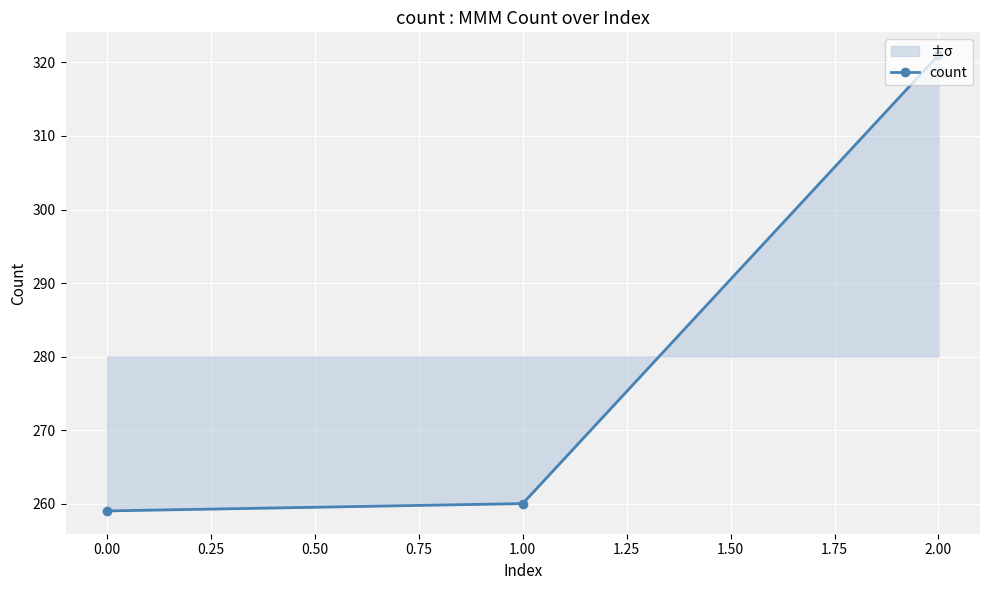

What is the sum of all values?

840